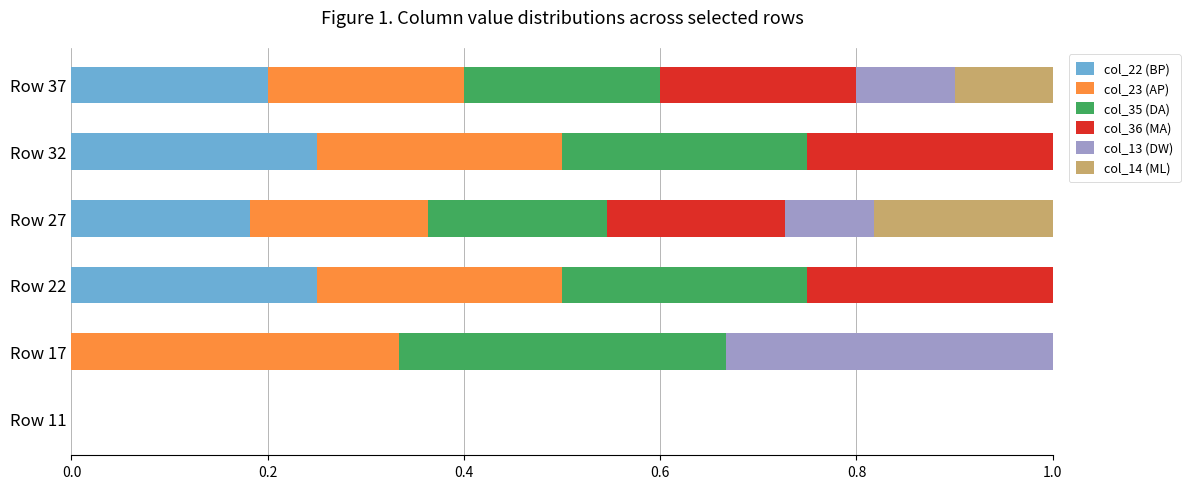

What is the total value across all series at Row 37?

1.0